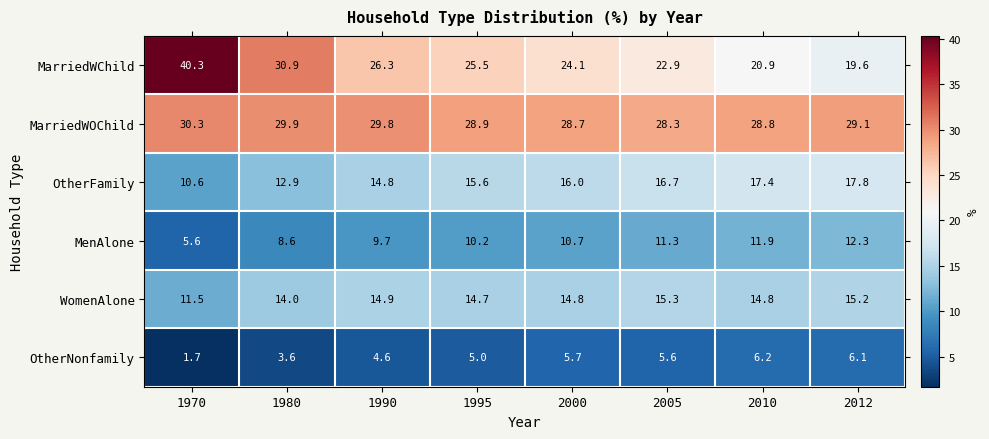

Which category has the lowest value across all series?

1970